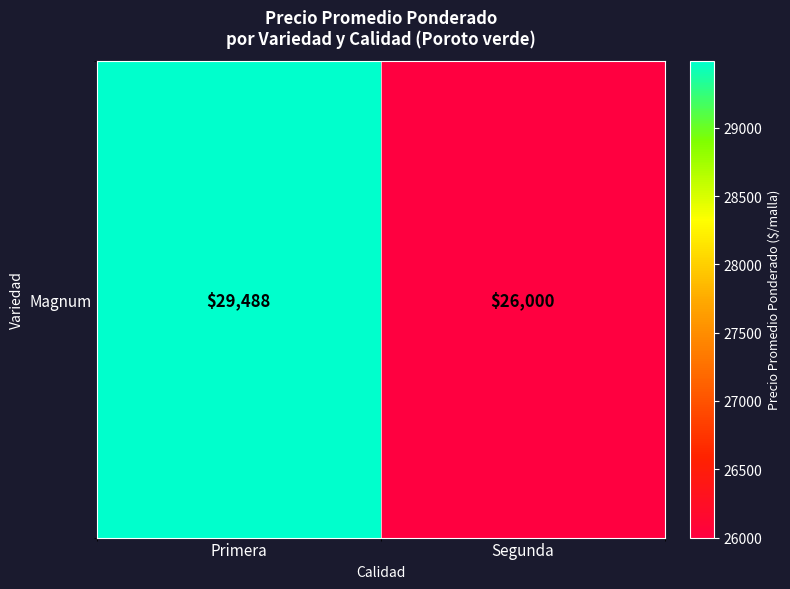

How many categories are shown in the chart?

2